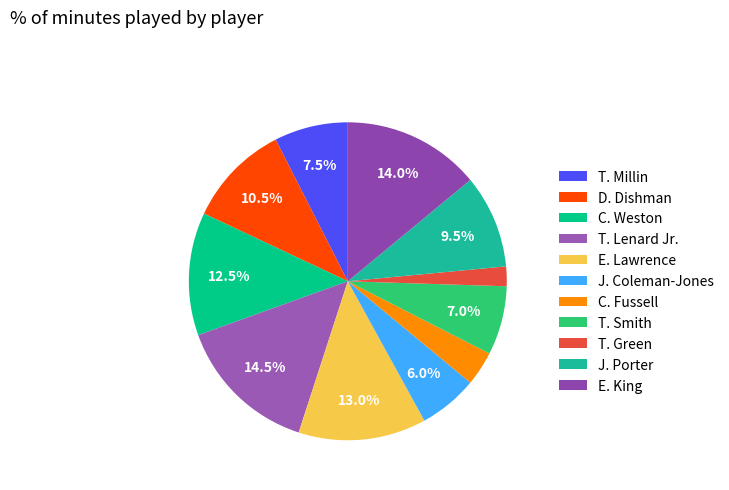

Rank the categories by value from lowest to highest.

T. Green, C. Fussell, J. Coleman-Jones, T. Smith, T. Millin, J. Porter, D. Dishman, C. Weston, E. Lawrence, E. King, T. Lenard Jr.